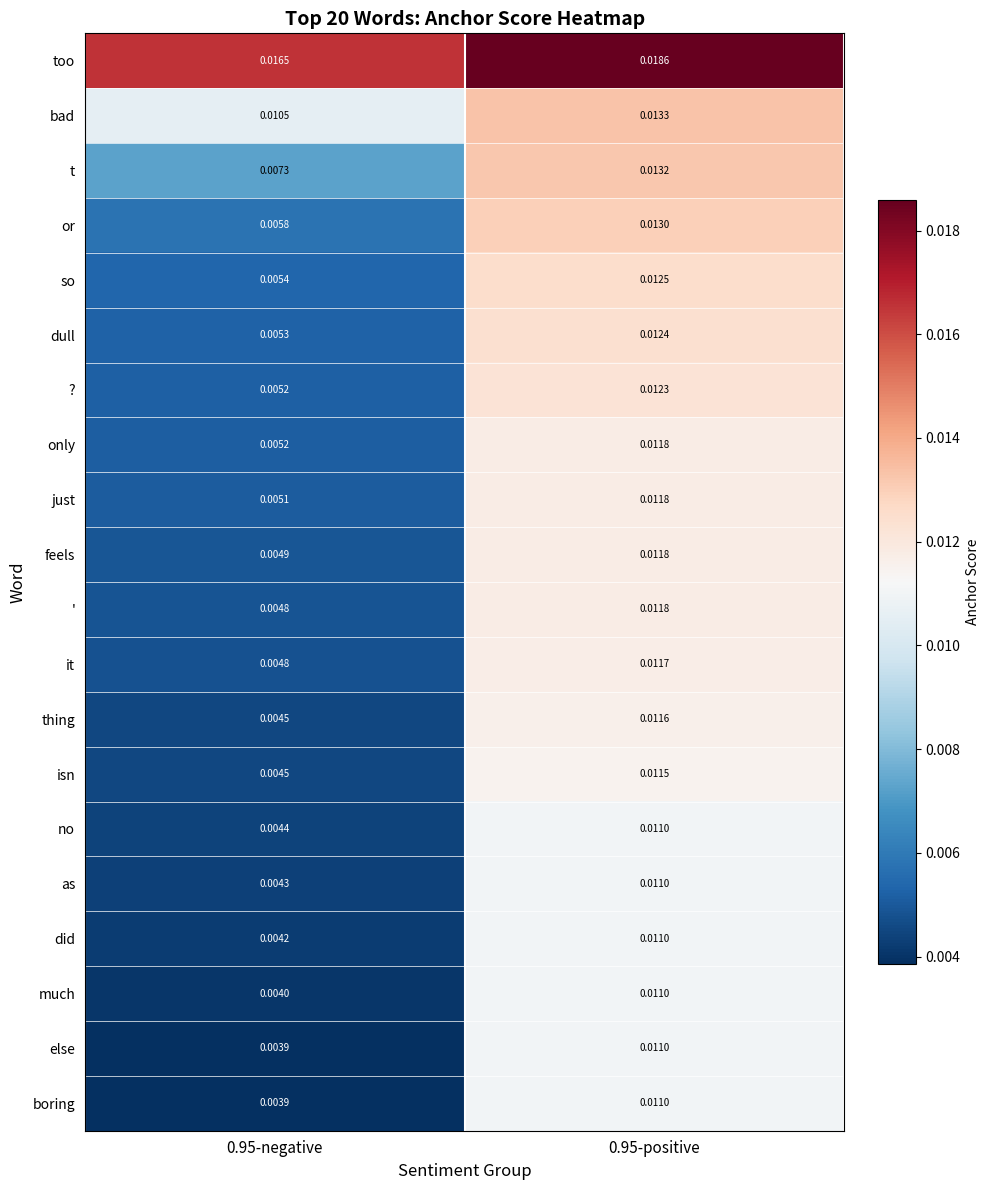

What is the total value across all series at 0.95-positive?

0.2